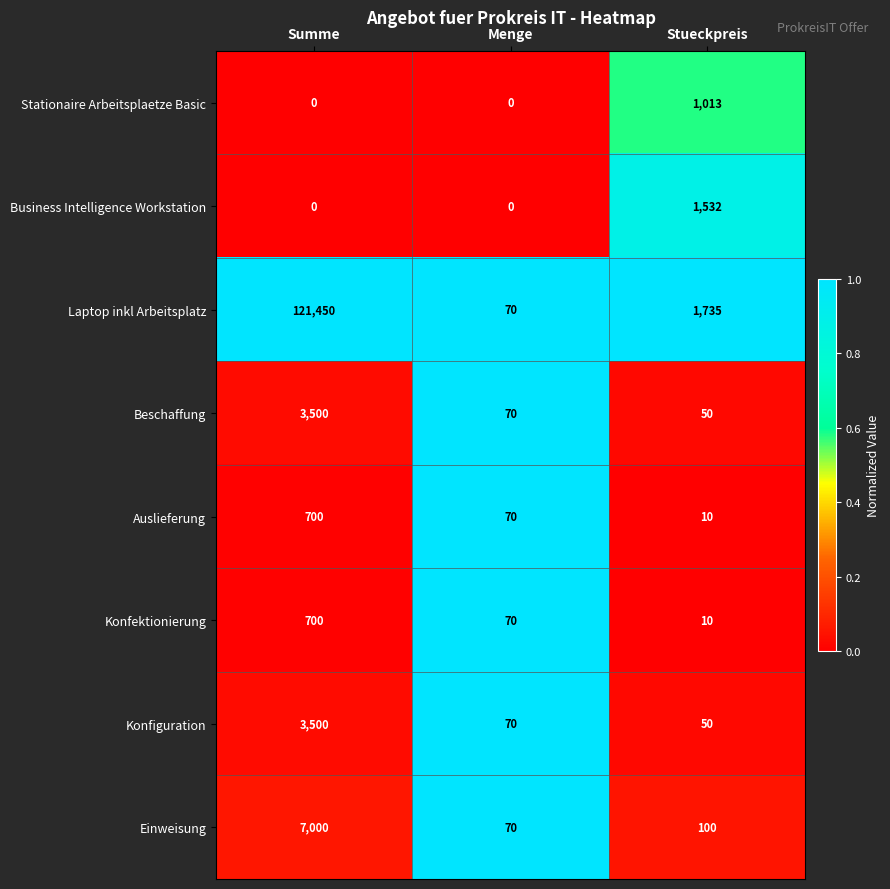

Reading right to left, list all the values displayed in this chart.

Stationaire Arbeitsplaetze Basic: 1013	0	0
Business Intelligence Workstation: 1532	0	0
Laptop inkl Arbeitsplatz: 1735	70	121450
Beschaffung: 50	70	3500
Auslieferung: 10	70	700
Konfektionierung: 10	70	700
Konfiguration: 50	70	3500
Einweisung: 100	70	7000